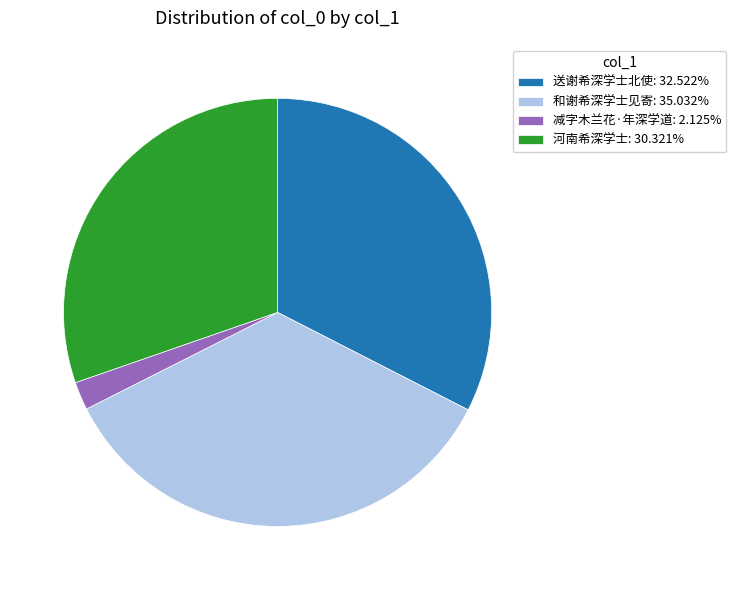

Approximately how many times larger is the value at 和谢希深学士见寄: 35.032% compared to 送谢希深学士北使: 32.522%?

1.1